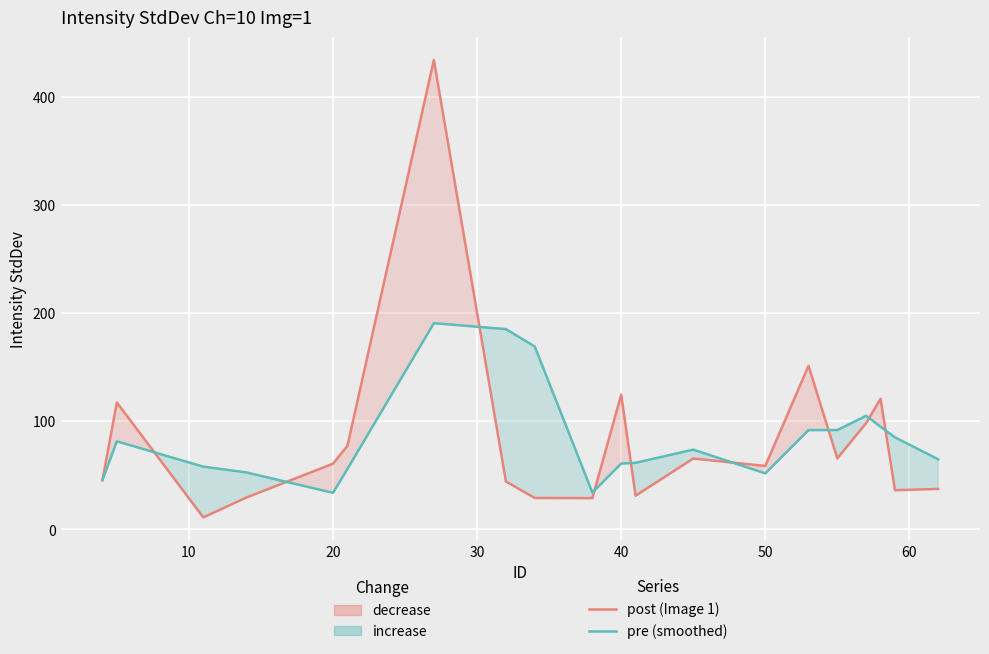

How many times do post (Image 1) and pre (smoothed) cross each other?

9